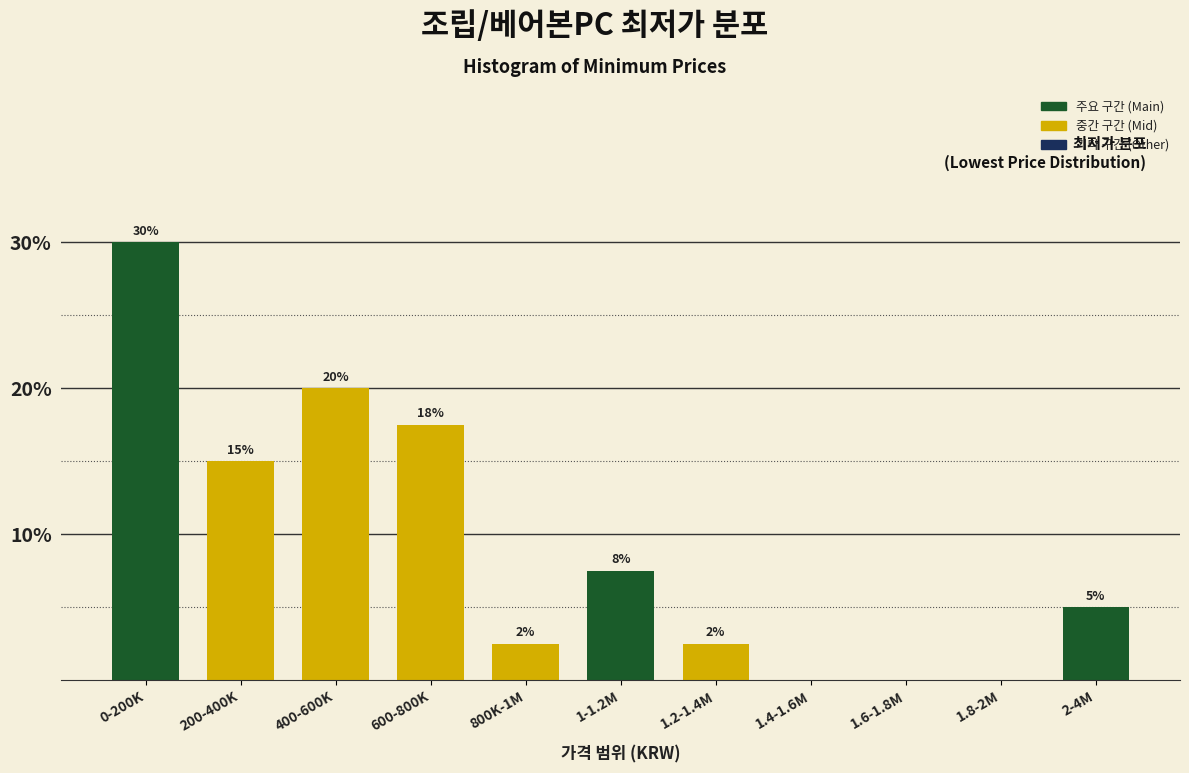

Which has a higher value, 1.6-1.8M or 200-400K?

200-400K